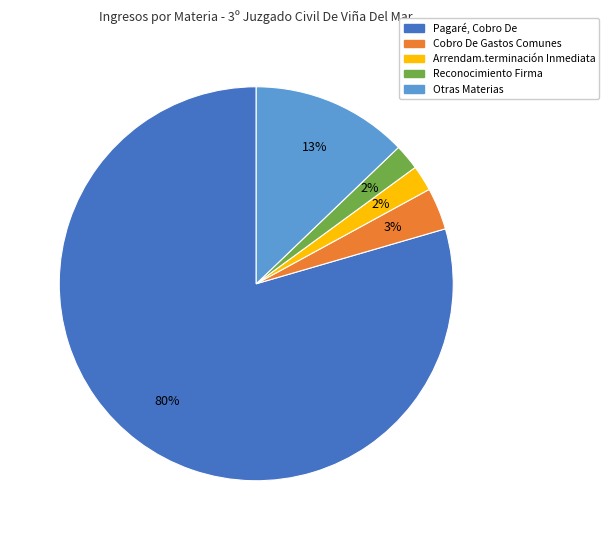

Is there any slice that represents more than half of the pie?

Yes